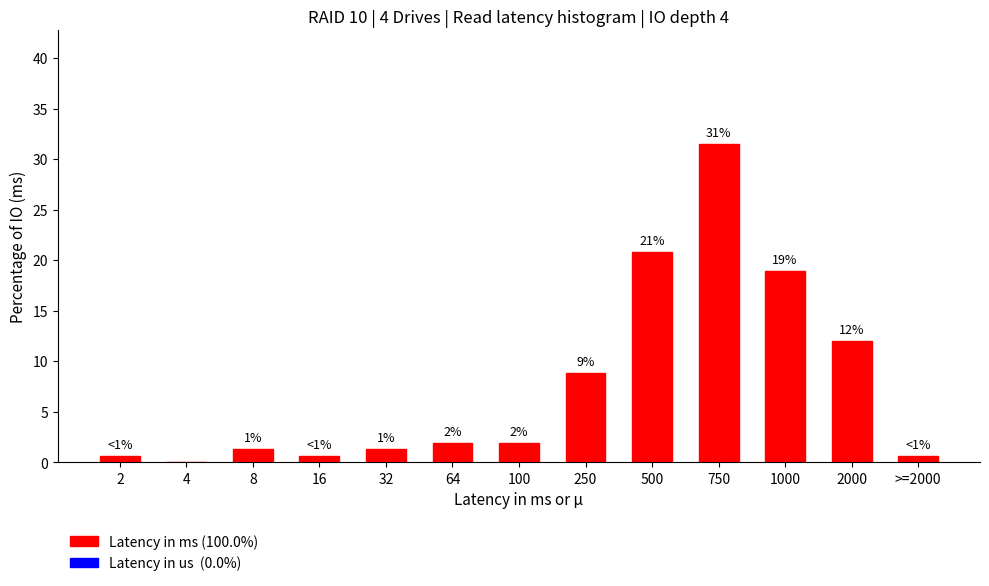

Are the bars horizontal?

No